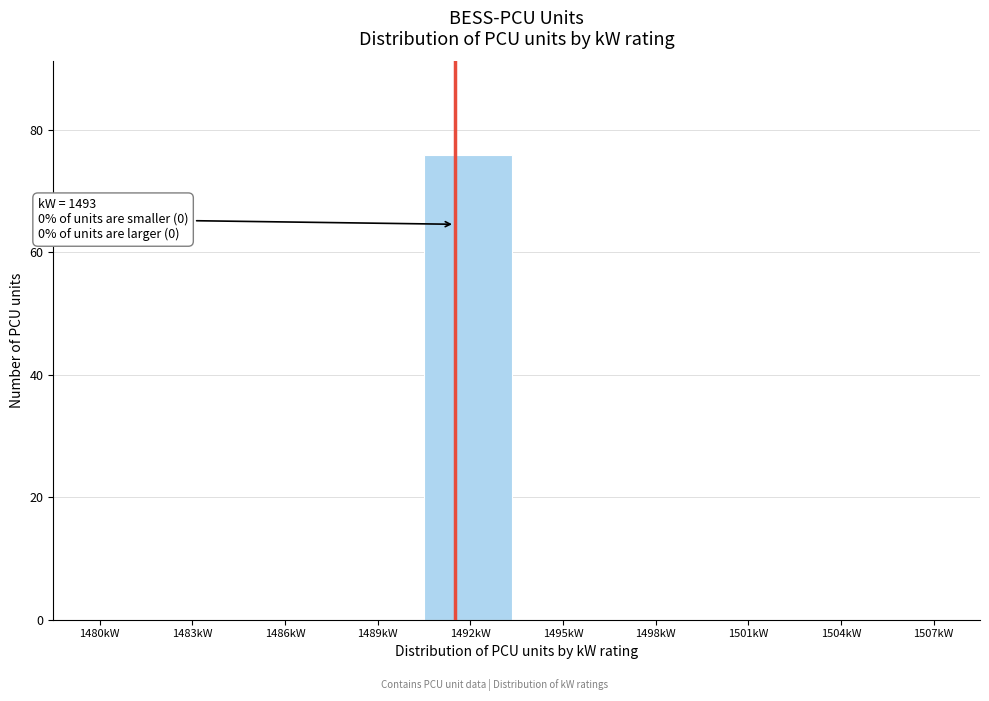

Reading left to right, transcribe all the data shown in this chart.

1480kW=0	1483kW=0	1486kW=0	1489kW=0	1492kW=76	1495kW=0	1498kW=0	1501kW=0	1504kW=0	1507kW=0